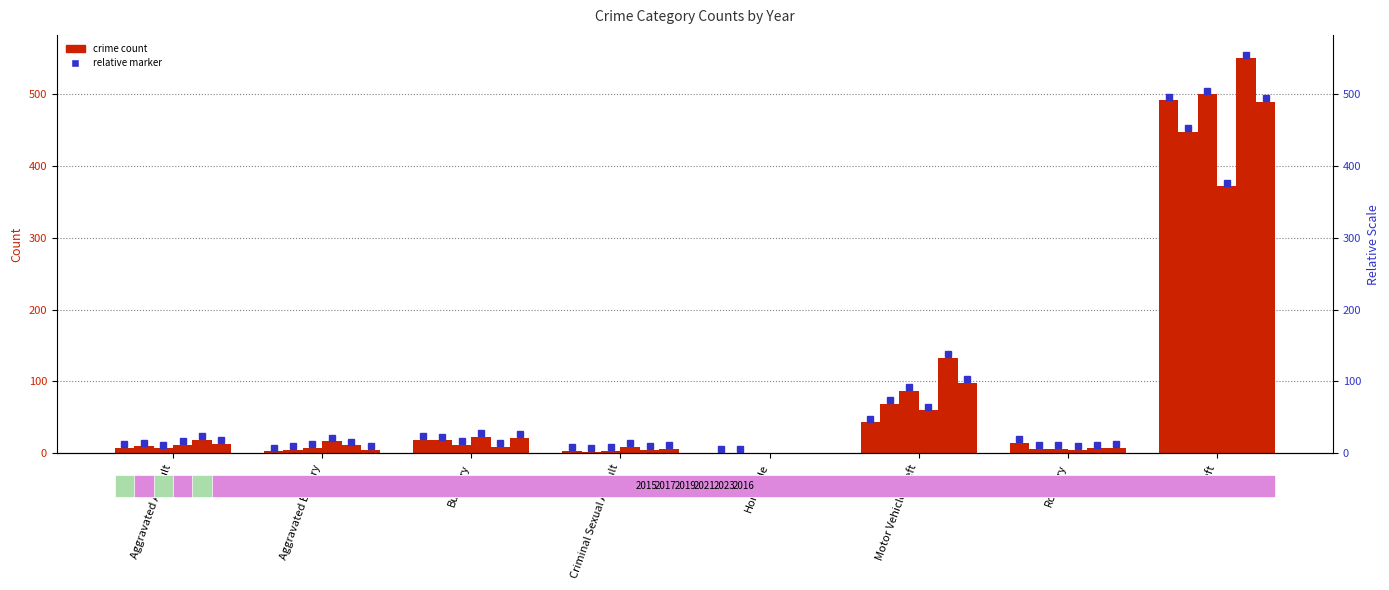

At which category does the chart reach its minimum across all series?

Homicide